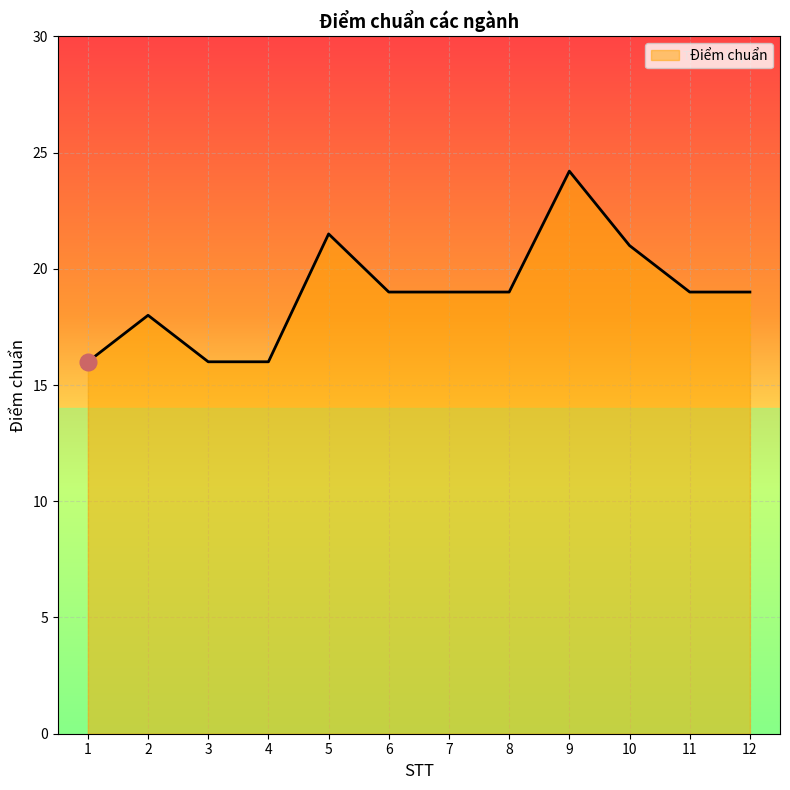

At which category does the data reach its first local peak?

2